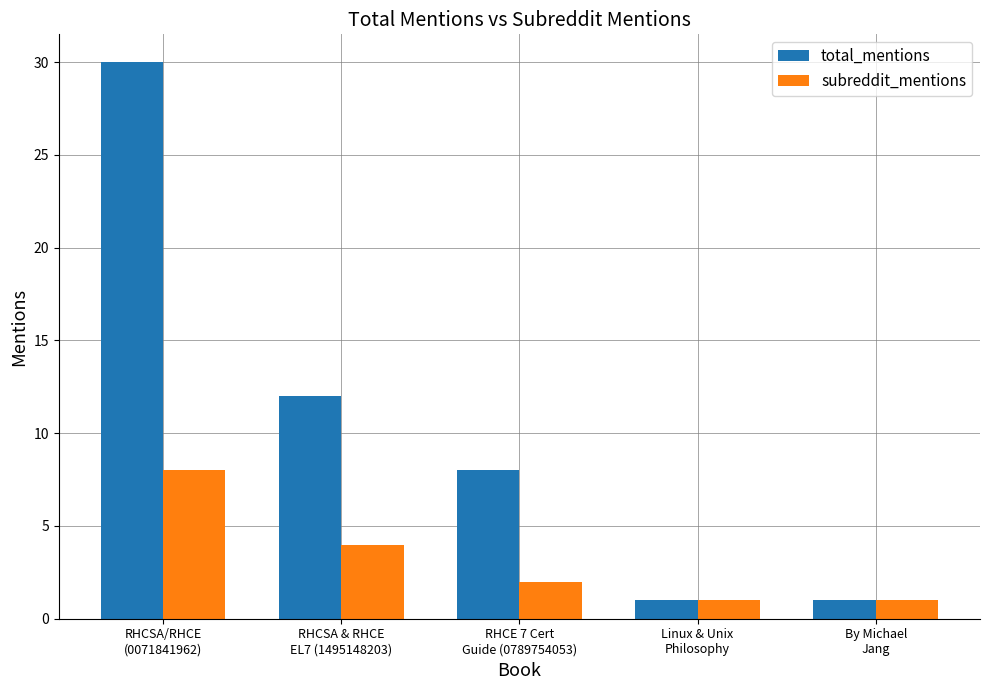

Is the value of total_mentions at Linux & Unix
Philosophy greater than the value of subreddit_mentions at RHCSA/RHCE
(0071841962)?

No